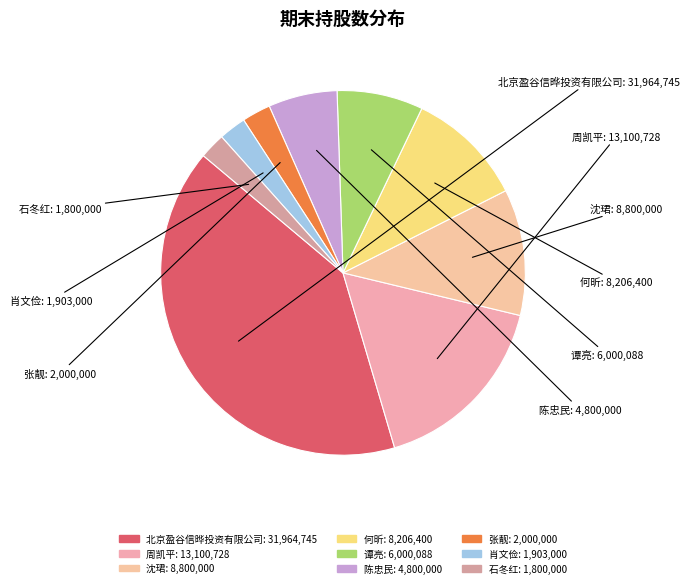

Combined, do 何昕 and 陈忠民 account for over 50%?

No